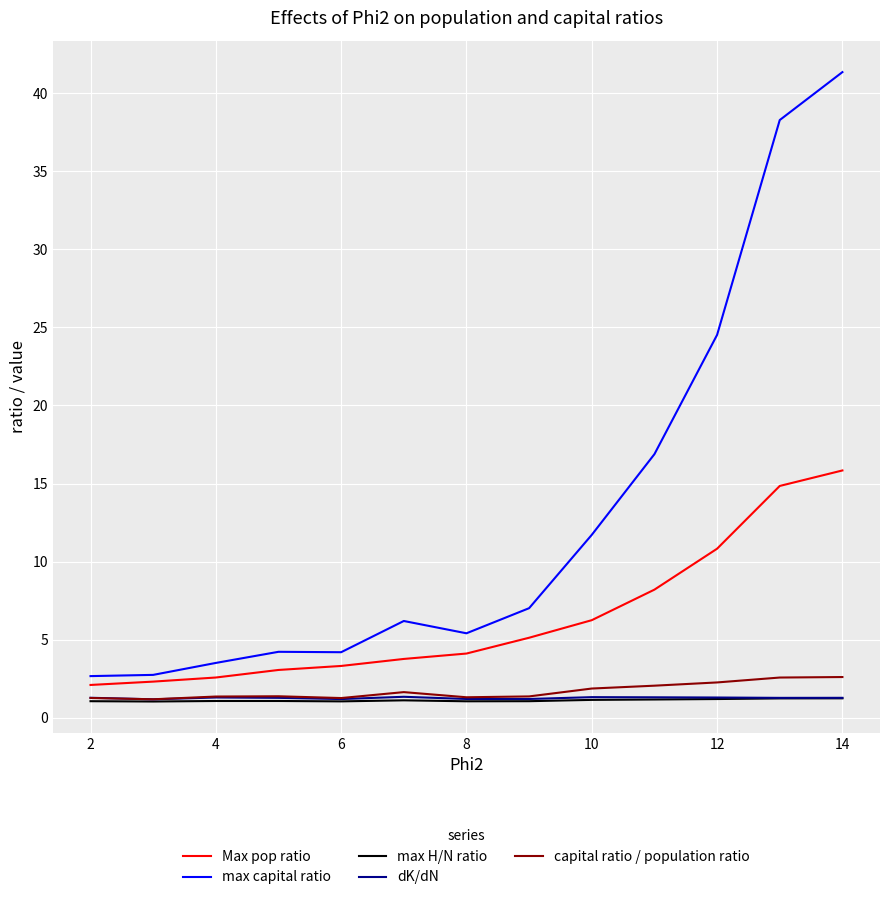

Which series has the largest total across all categories?

max capital ratio